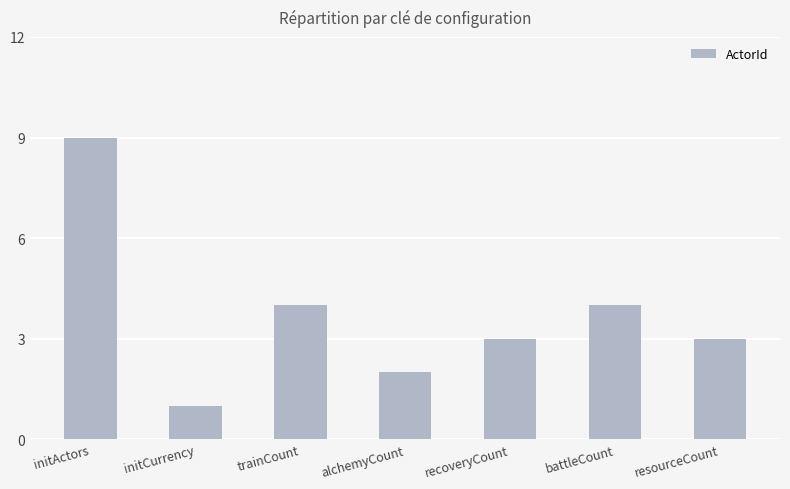

How many bars are there in total?

7